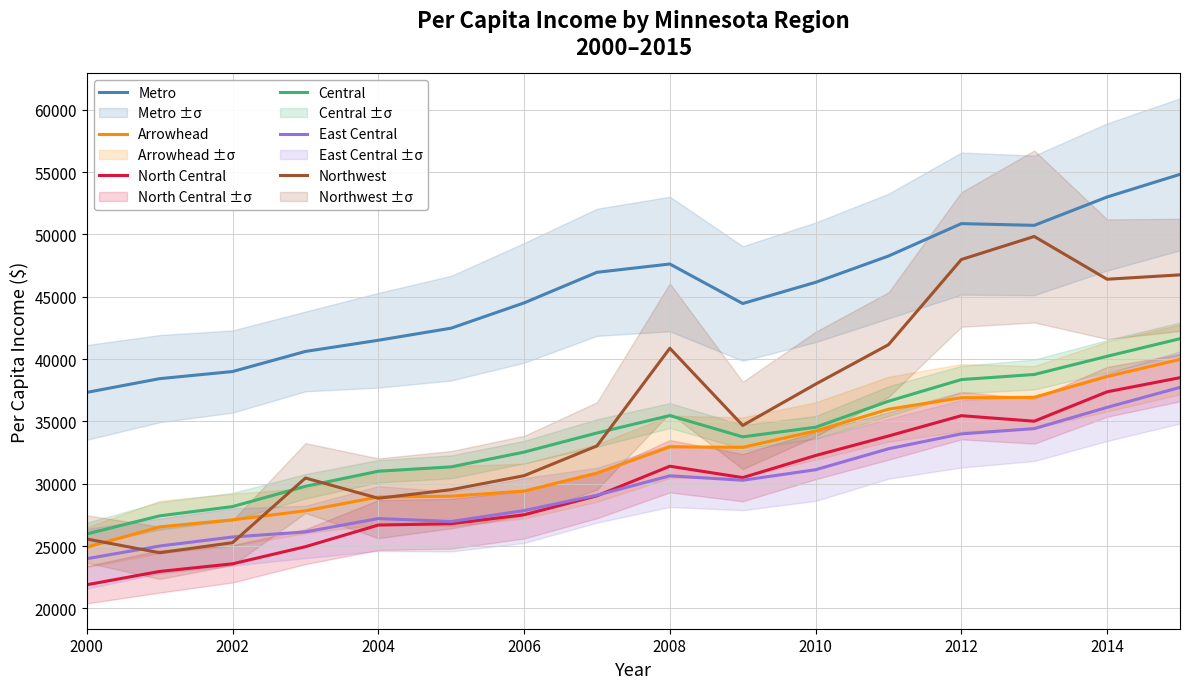

What are all the series names shown in the legend?

Metro, Arrowhead, North Central, Central, East Central, Northwest